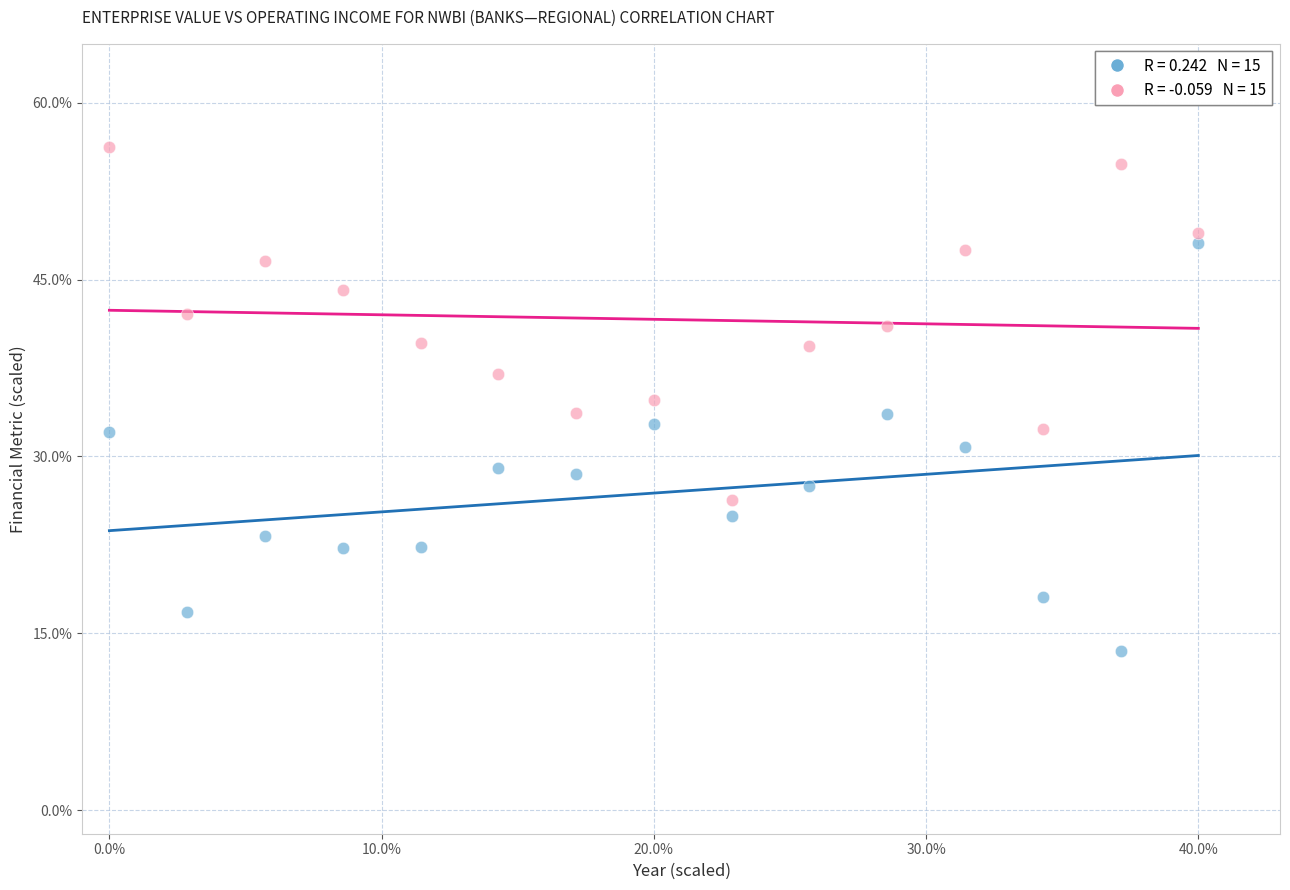

Across all data points, what is the range of Y values (max minus min)?

42.8